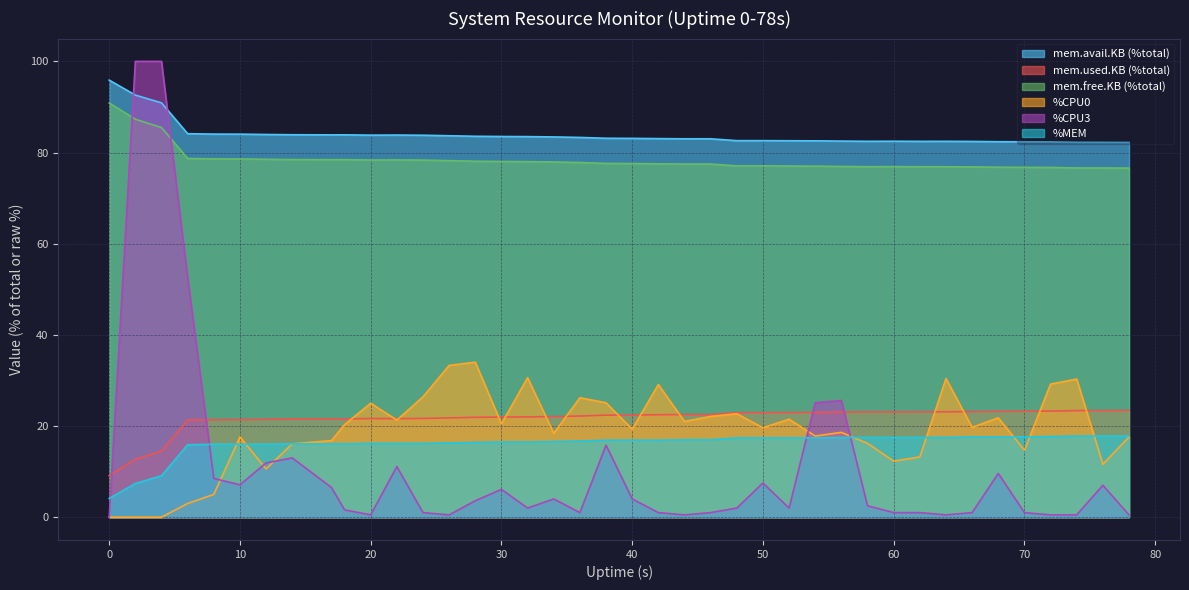

Rank the series by their maximum value, from lowest to highest.

%MEM, mem.used.KB (%total), %CPU0, mem.free.KB (%total), mem.avail.KB (%total), %CPU3